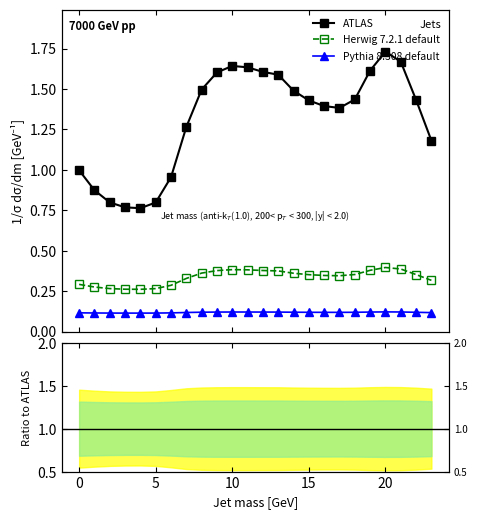

Does the chart have visible grid lines?

No